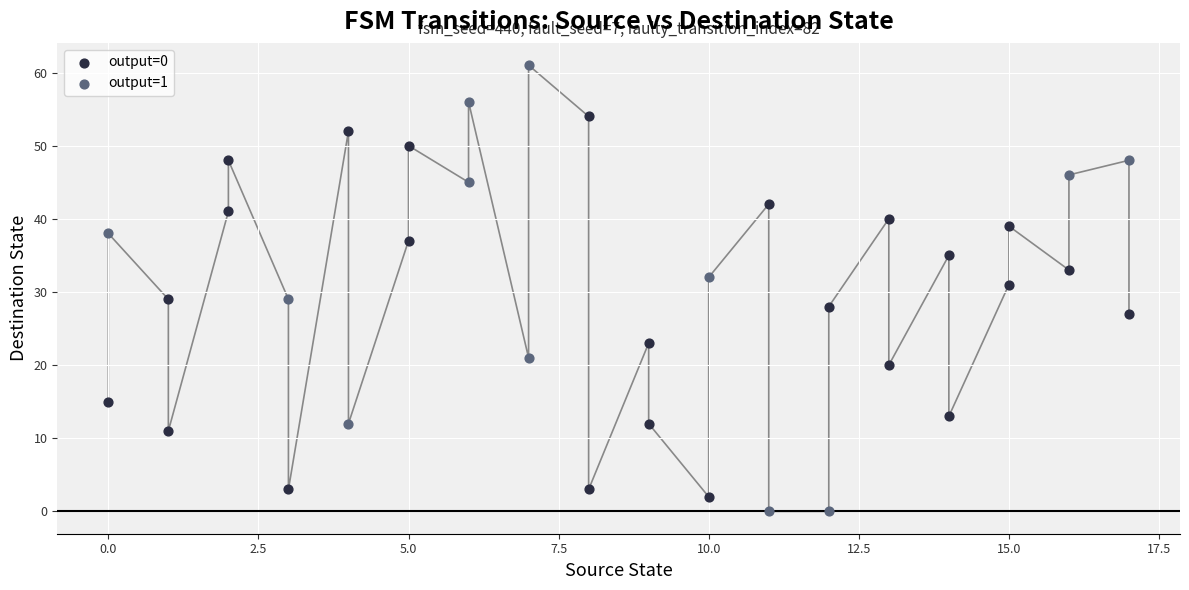

Which series reaches the minimum Y coordinate?

output=1